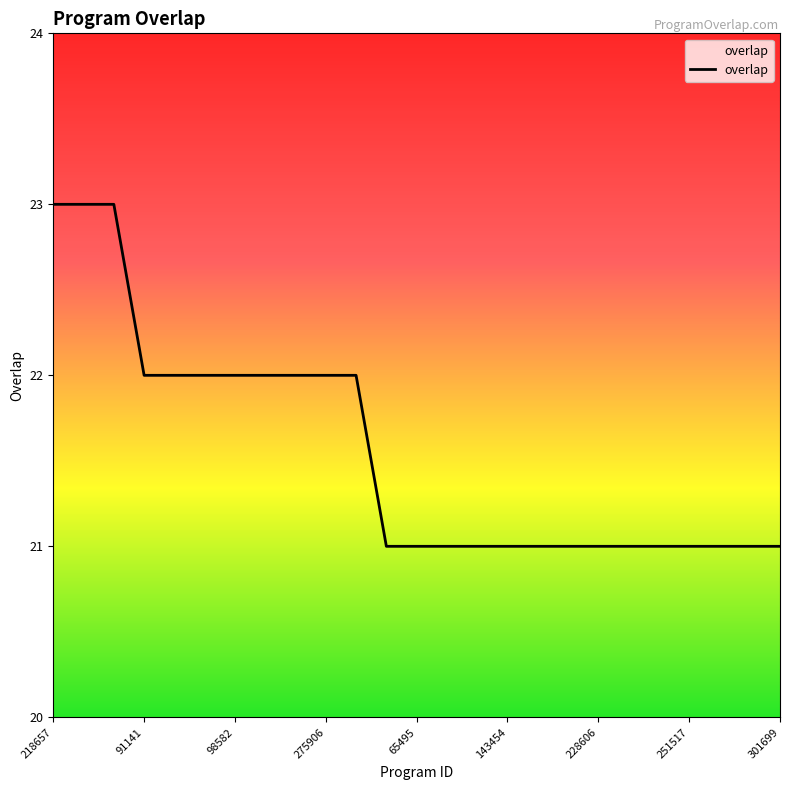

What is the minimum value shown in the chart?

21